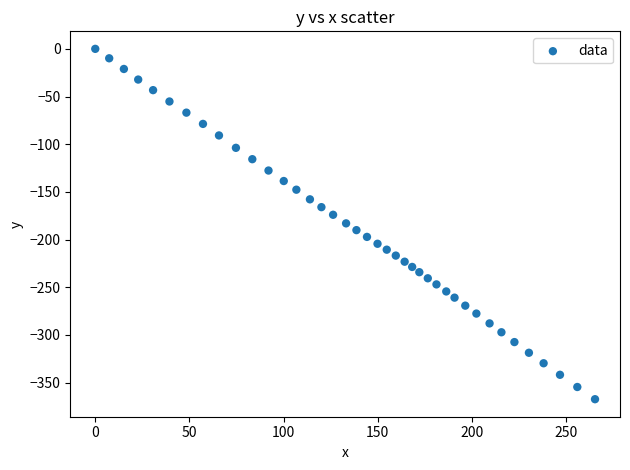

What is the range of Y values (max minus min)?

367.4